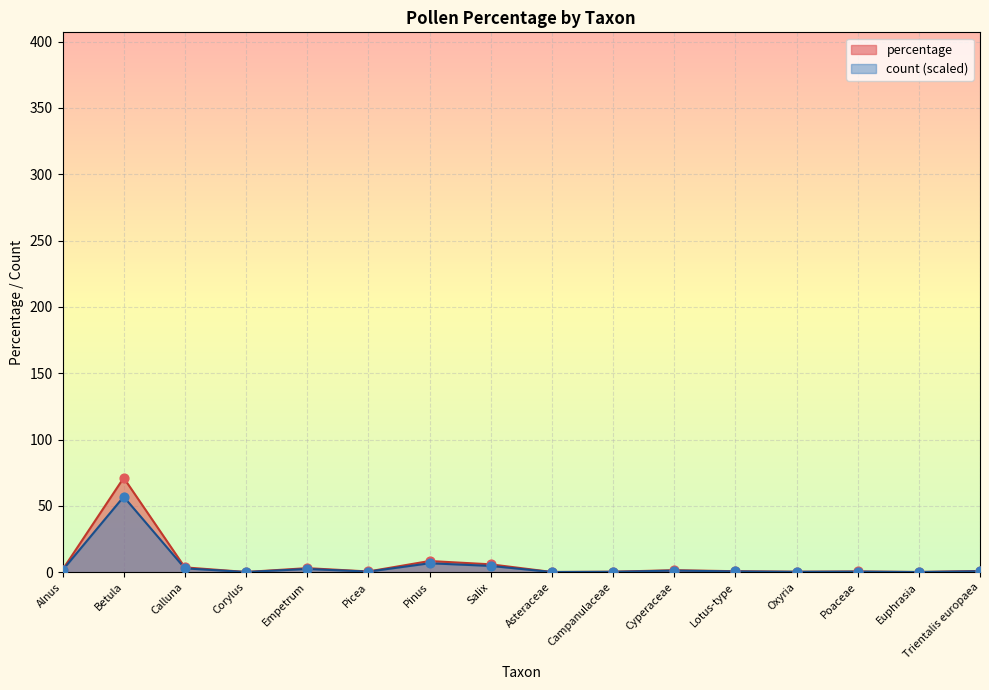

Which series contains the highest Y value?

percentage